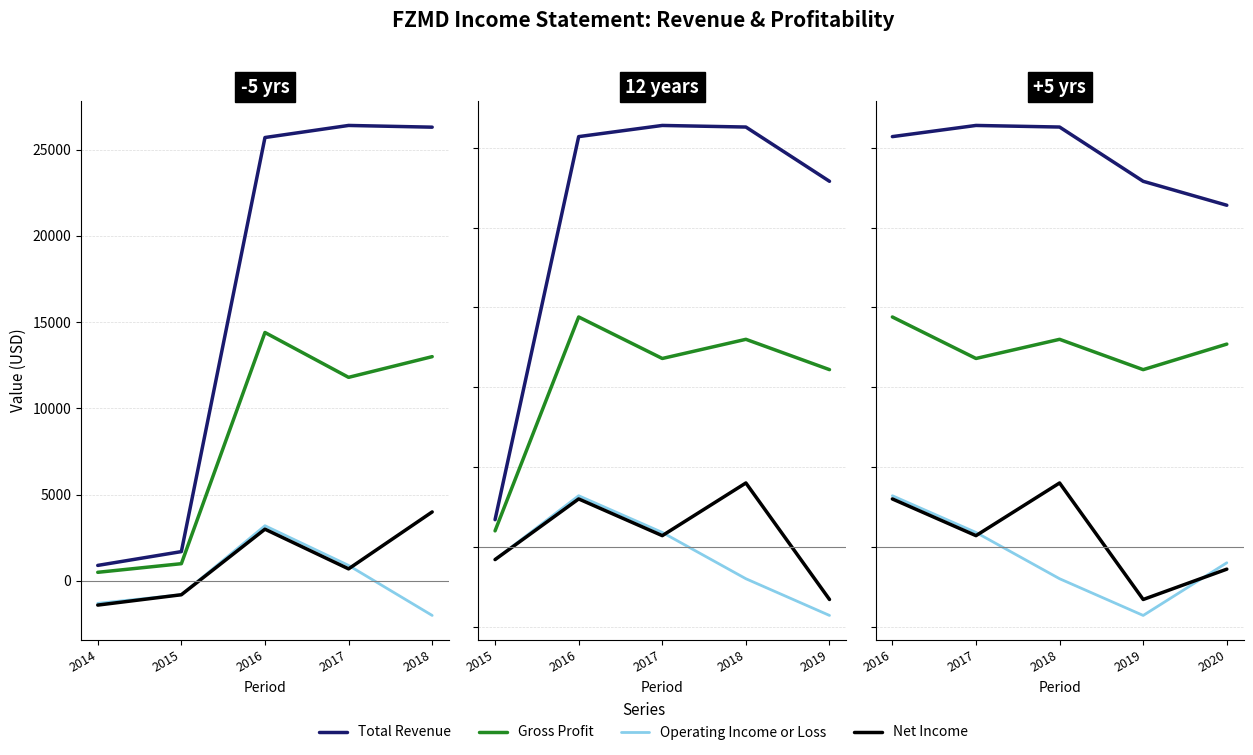

Is this an area chart (filled region under the line)?

No